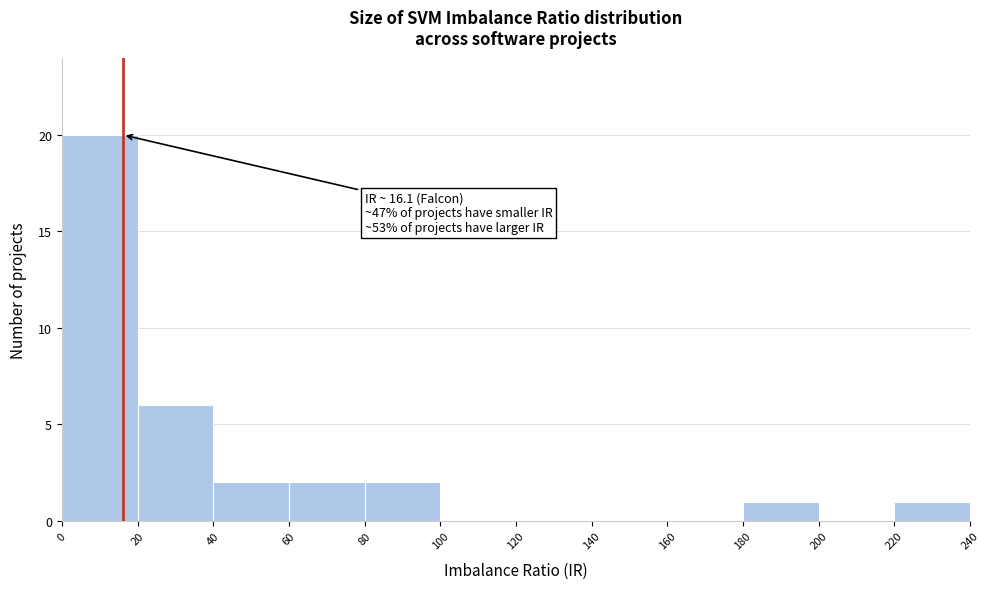

Over which range of the x-axis is the bar tallest?

0 to 20